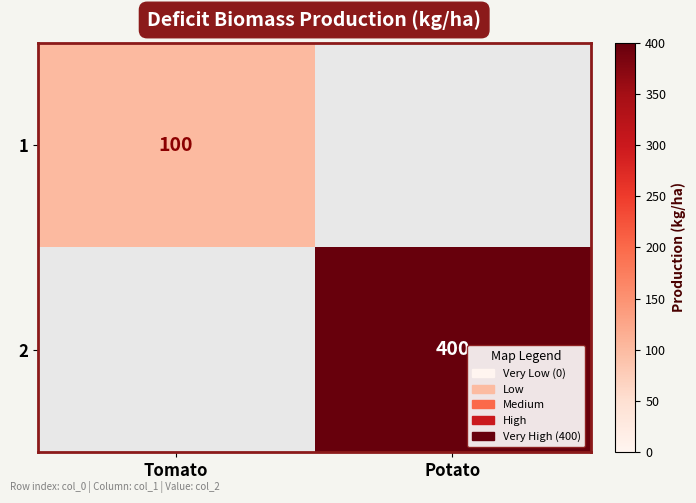

The value of 1 at Tomato is 135. True or false?

False